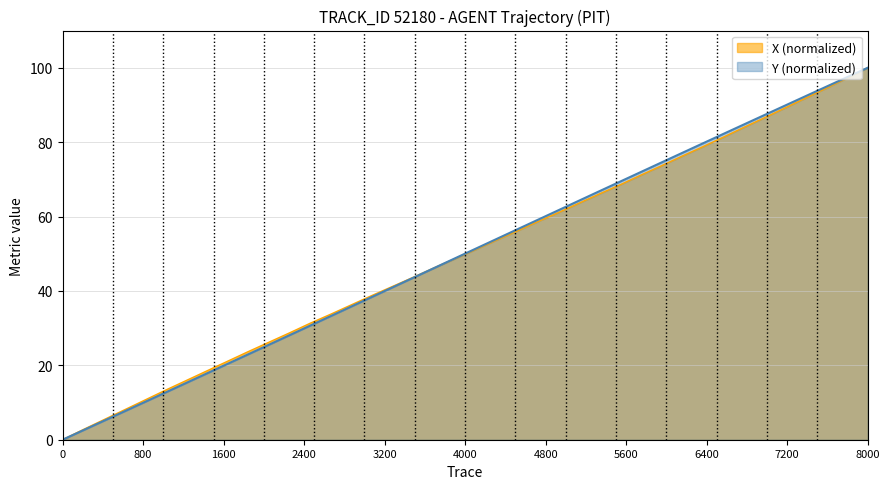

True or false: X (normalized) has a value of 51.7 at 0.

False